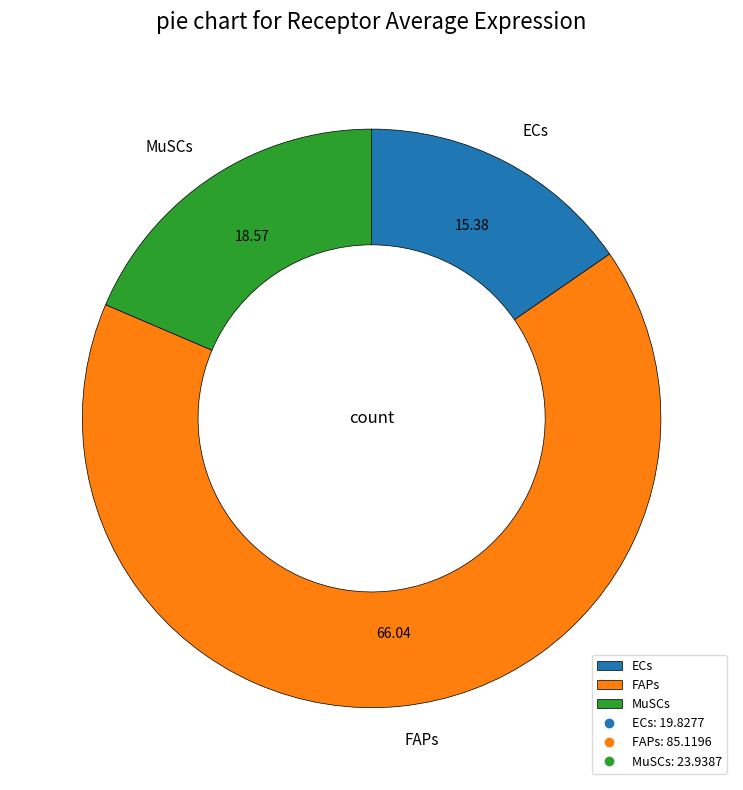

How many segments does this pie chart have?

3